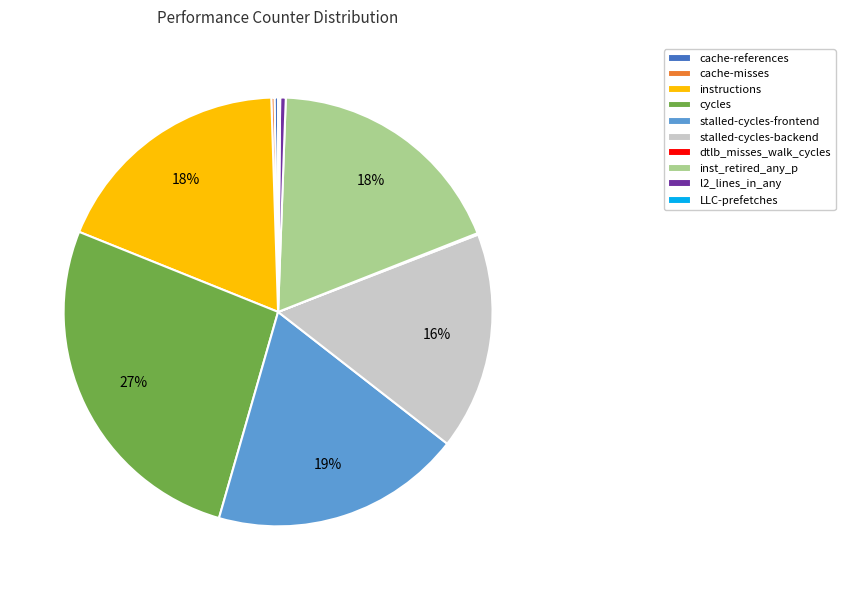

Which slice is the largest?

cycles